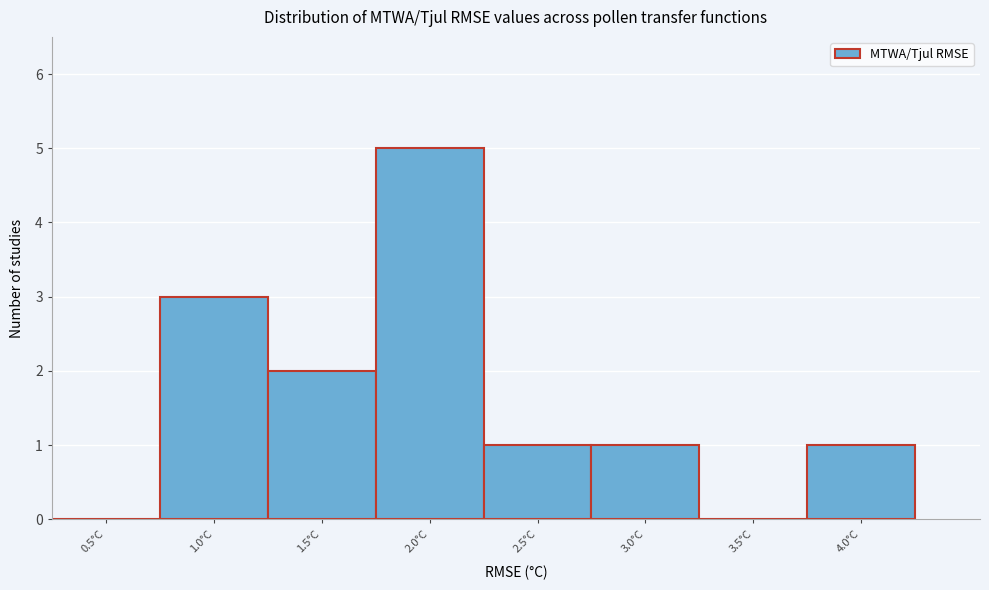

Reading left to right, list all the values displayed in this chart.

0.5°C=0	1.0°C=3	1.5°C=2	2.0°C=5	2.5°C=1	3.0°C=1	3.5°C=0	4.0°C=1